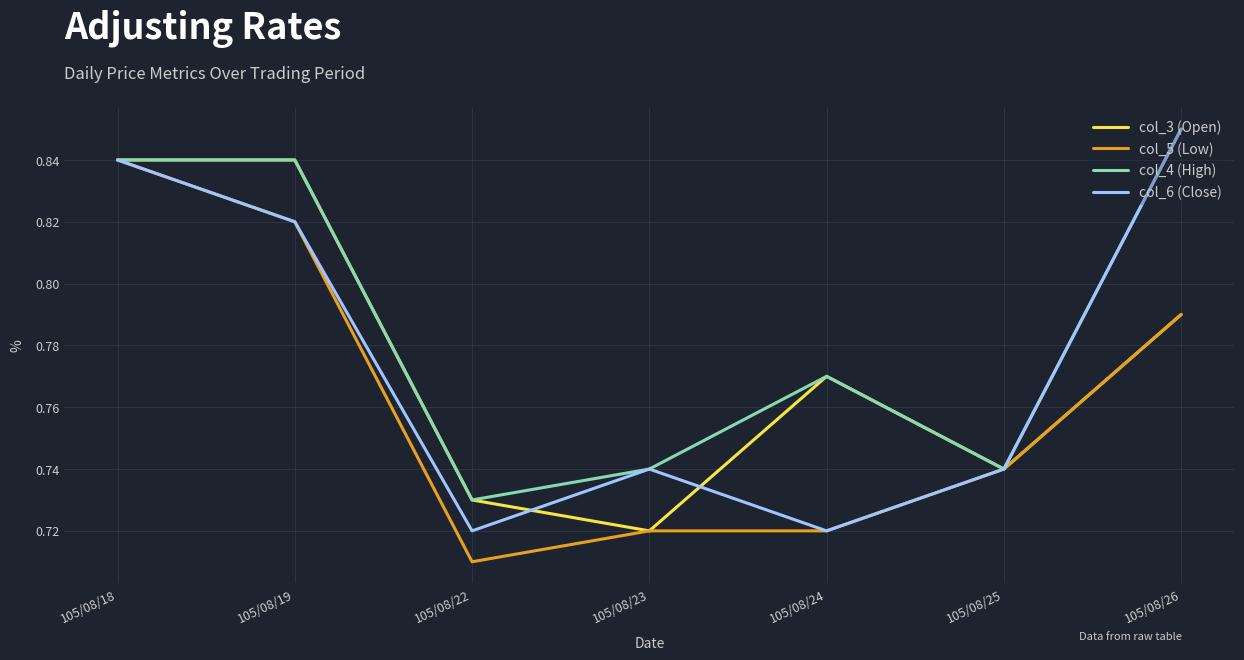

Does the chart display data point markers on the line(s)?

No